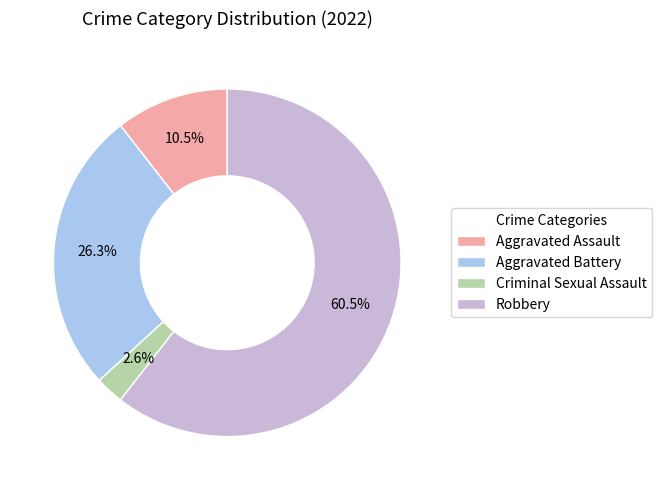

The Robbery slice represents 54% of the pie. True or false?

False